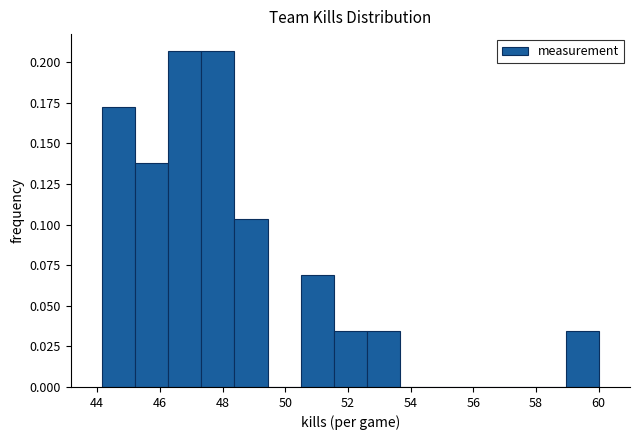

What is the height of the bar covering 45.2 to 46.2 on the x-axis? Neither the bar edges nor the heights are printed on the chart, so give them approximately, as read against the axes.

0.140